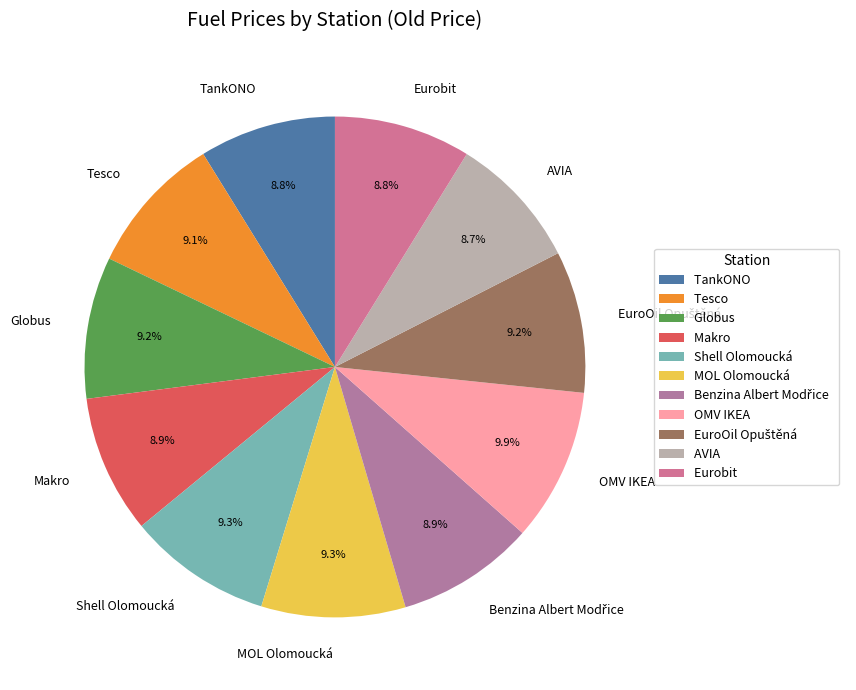

What is the largest slice in the pie chart?

OMV IKEA